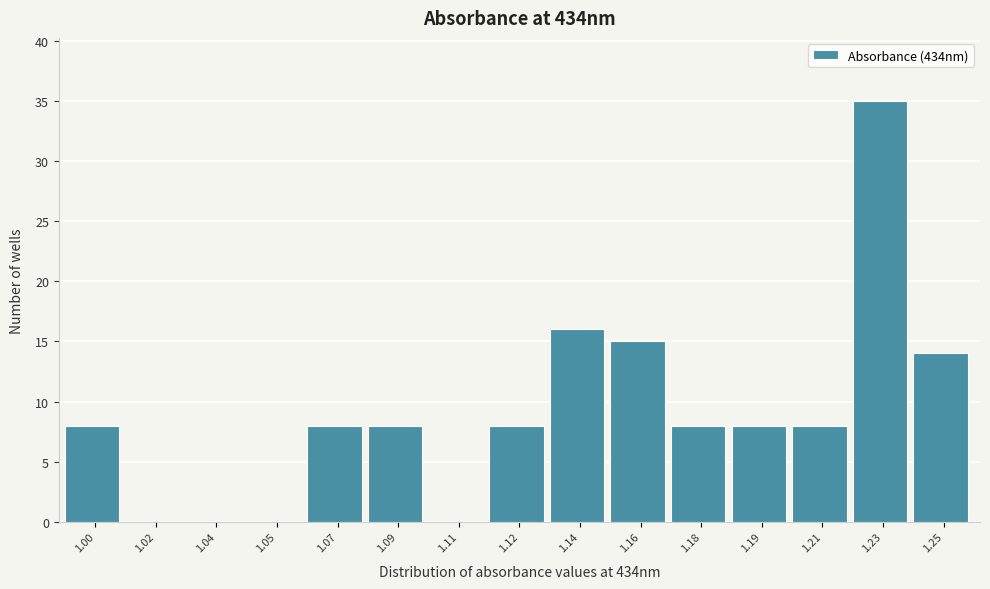

Reading left to right, extract all data points from this chart.

1.00=8	1.02=0	1.04=0	1.05=0	1.07=8	1.09=8	1.11=0	1.12=8	1.14=16	1.16=15	1.18=8	1.19=8	1.21=8	1.23=35	1.25=14